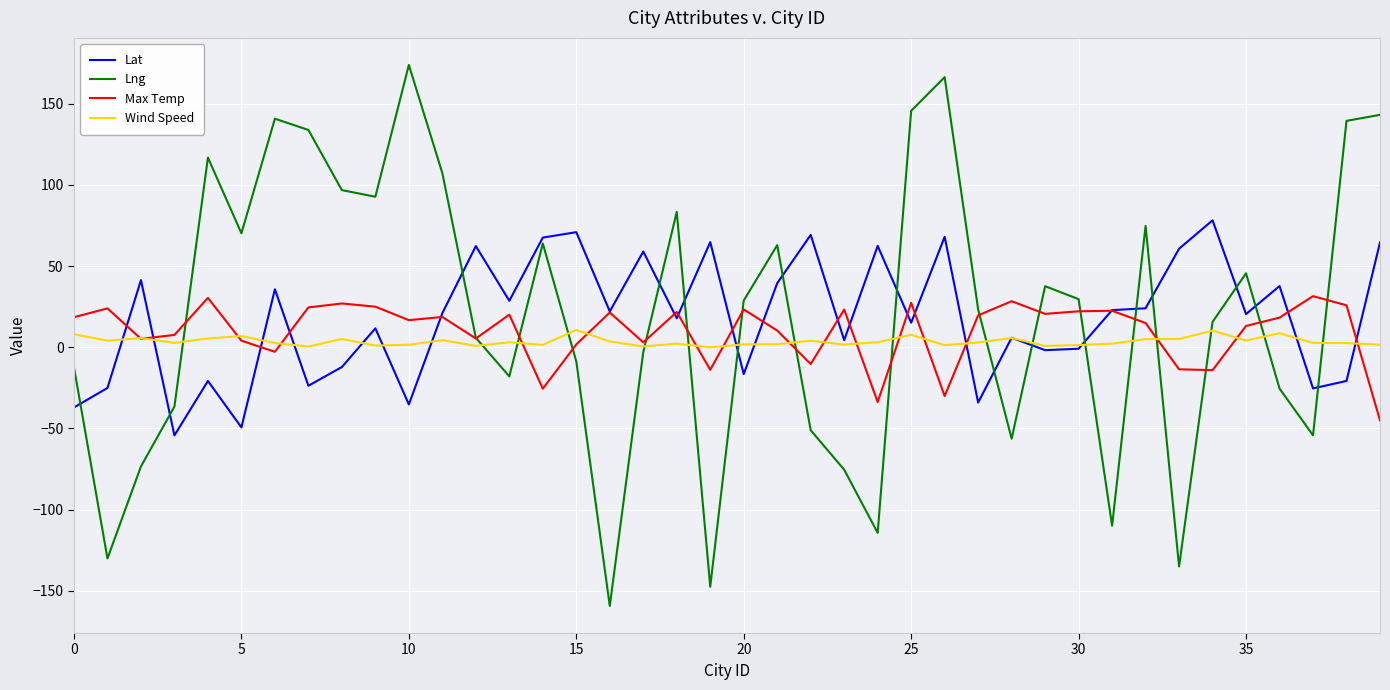

What is the minimum value shown in the chart?

-159.4